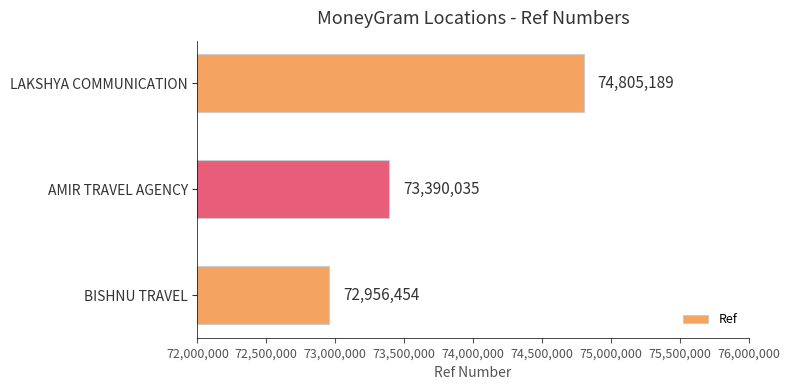

What is the smallest value displayed?

72956454